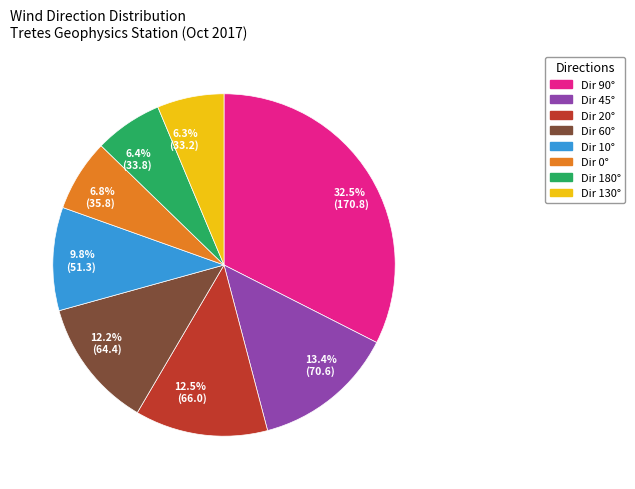

What is the total percentage of 32.5% (170.8) and 12.2% (64.4)?

44.7%